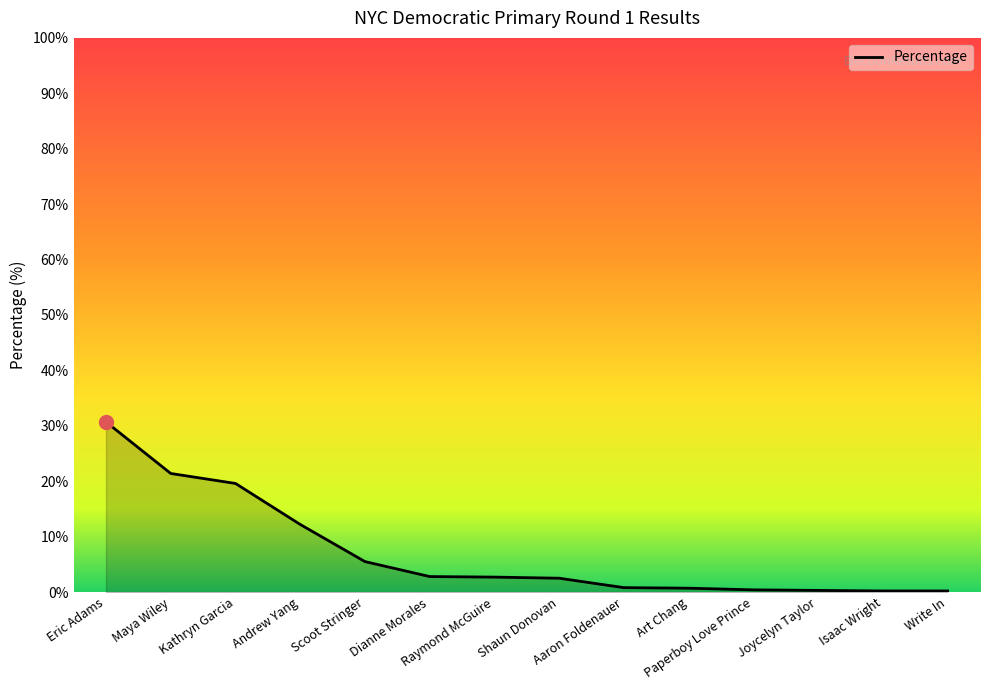

What is the greatest value displayed?

30.7